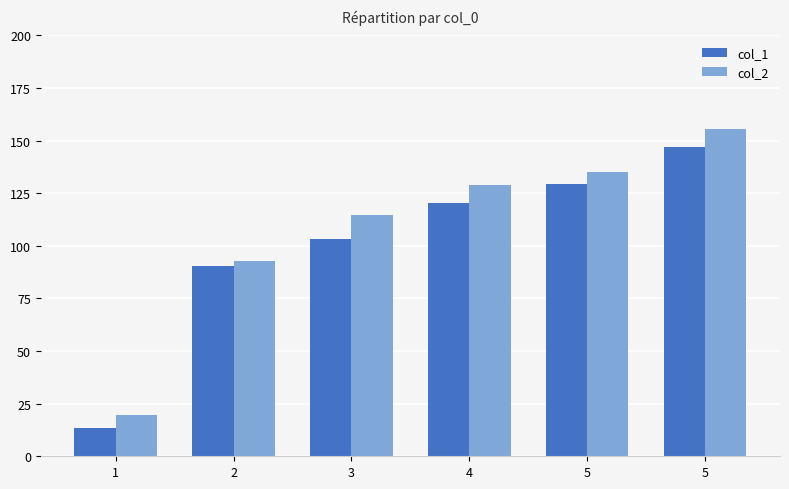

List the labels in order of col_2 value, largest first.

5, 5, 4, 3, 2, 1